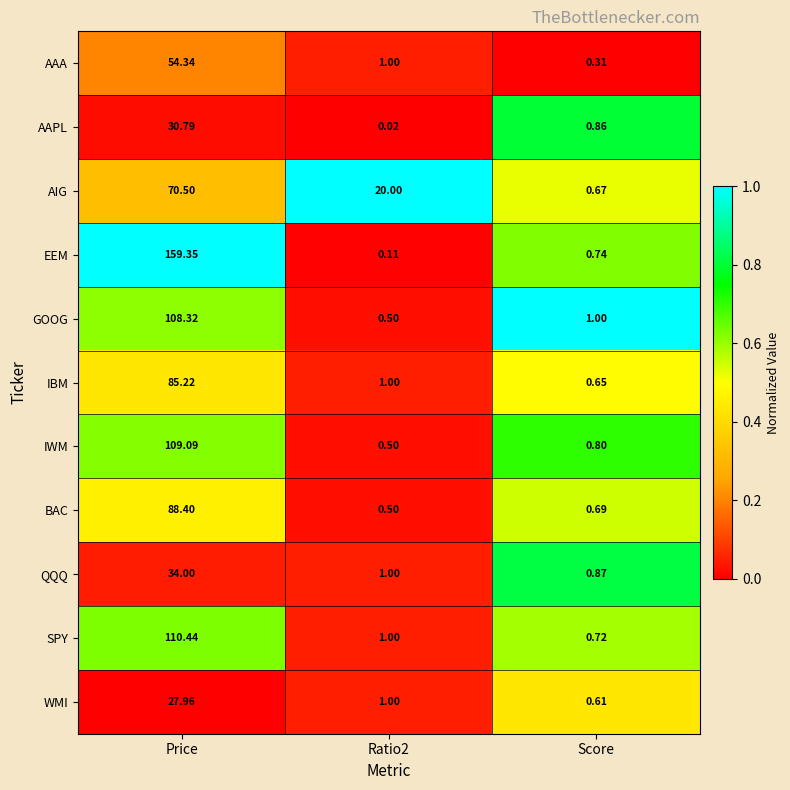

At which label is GOOG closest to 54?

Score